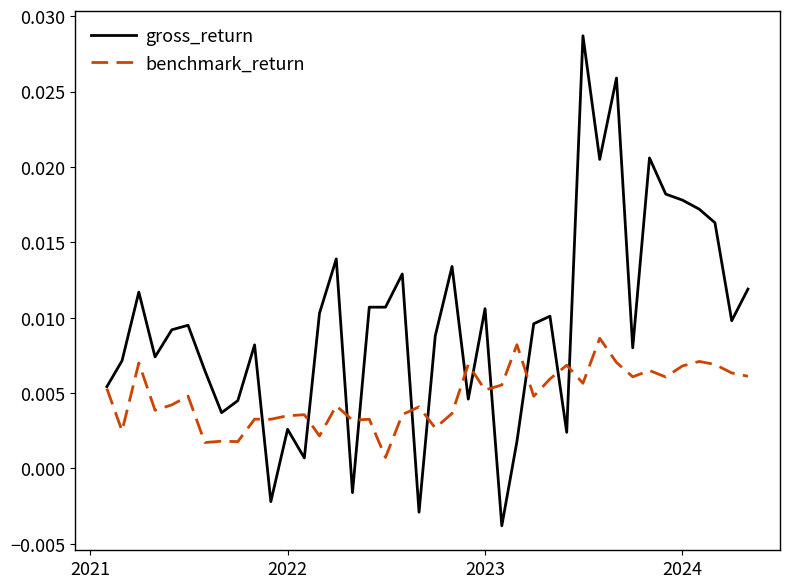

Rank the series by their maximum value, from highest to lowest.

gross_return, benchmark_return